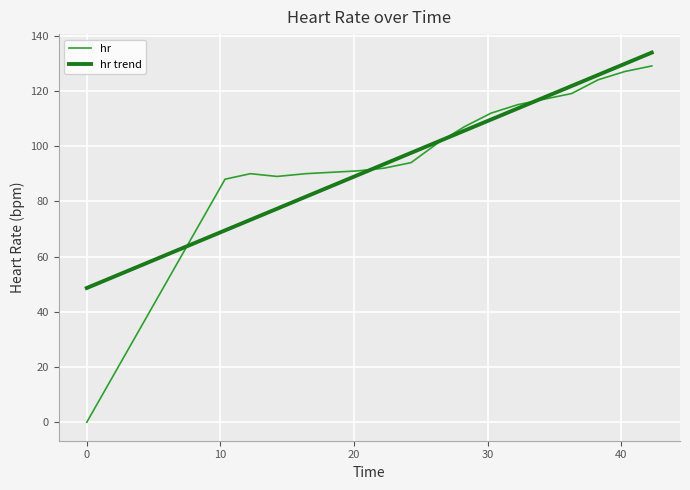

What is the sum of all hr values?

2920.0